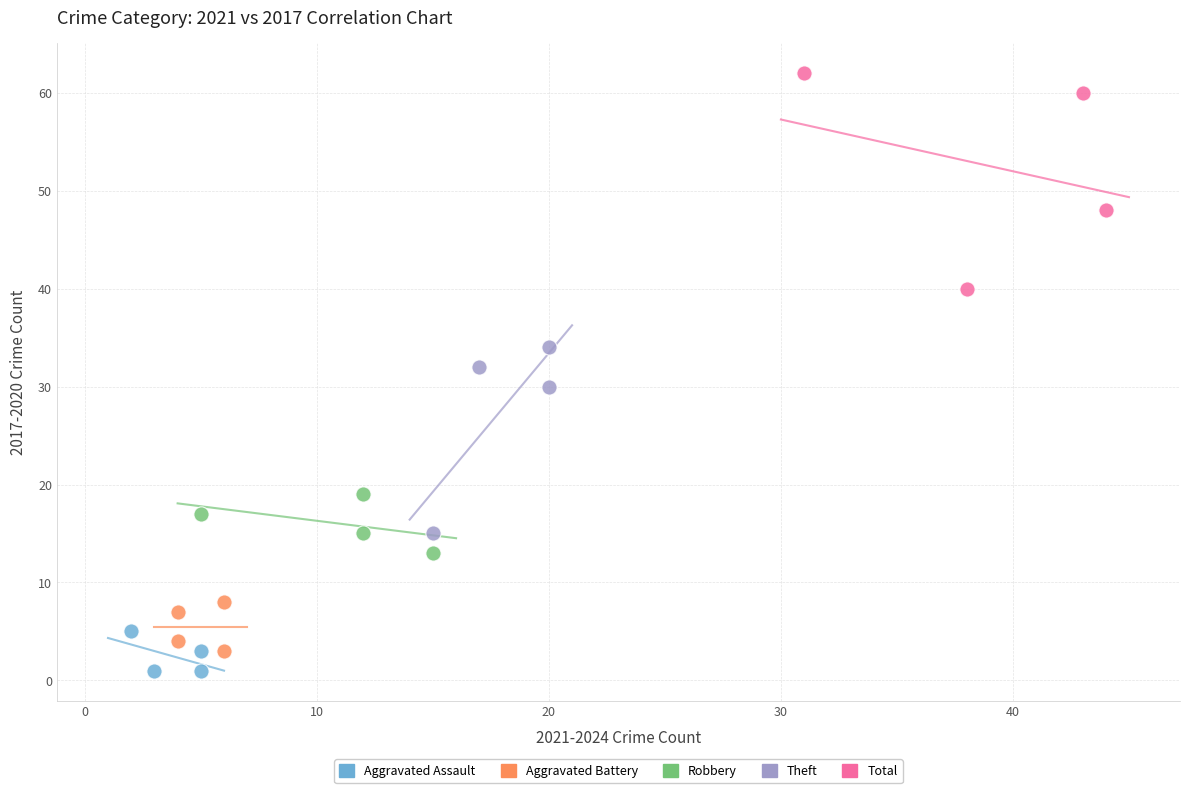

What are all the series names shown in the legend?

Aggravated Assault, Aggravated Battery, Robbery, Theft, Total